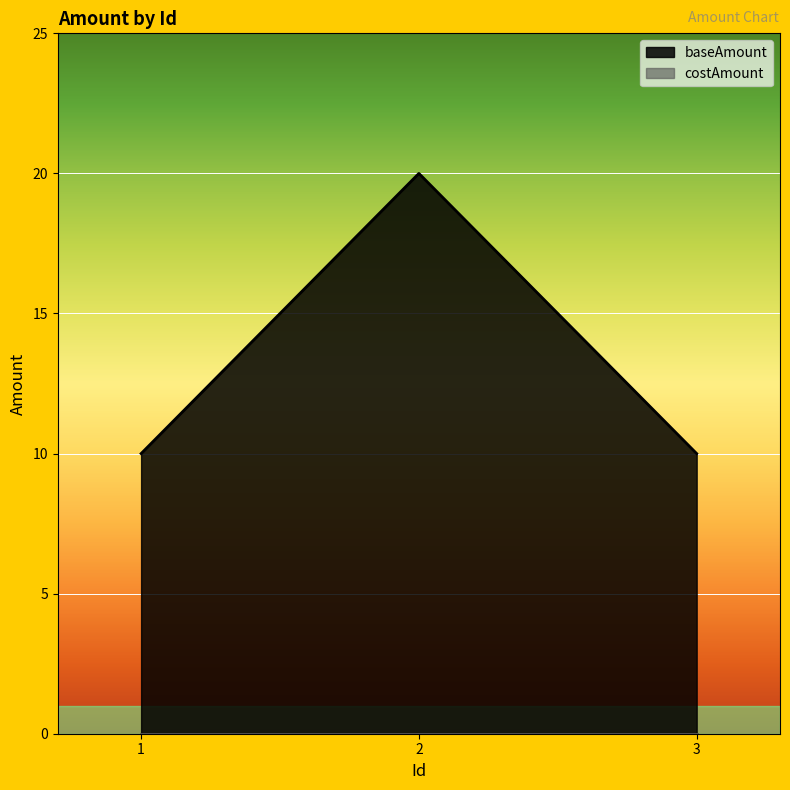

At which label is the value closest to 15?

1